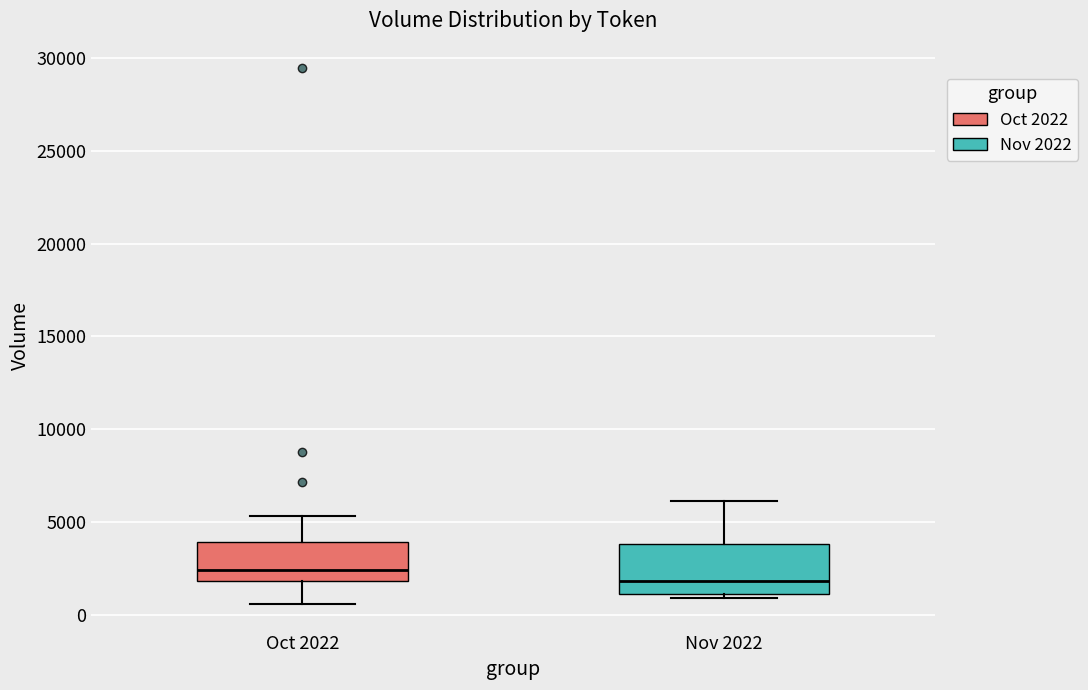

Reading left to right, transcribe this box plot: for each box, give where its median line is, the range the box spans, and where its two whiskers end, as read against the y-axis. The values are not printed on the chart, so give them approximately, as read against the axis.

Oct 2022: median 2500, box 2000 to 4000, whiskers 500 to 5500
Nov 2022: median 2000, box 1000 to 4000, whiskers 1000 (just below the box's lower edge) to 6000